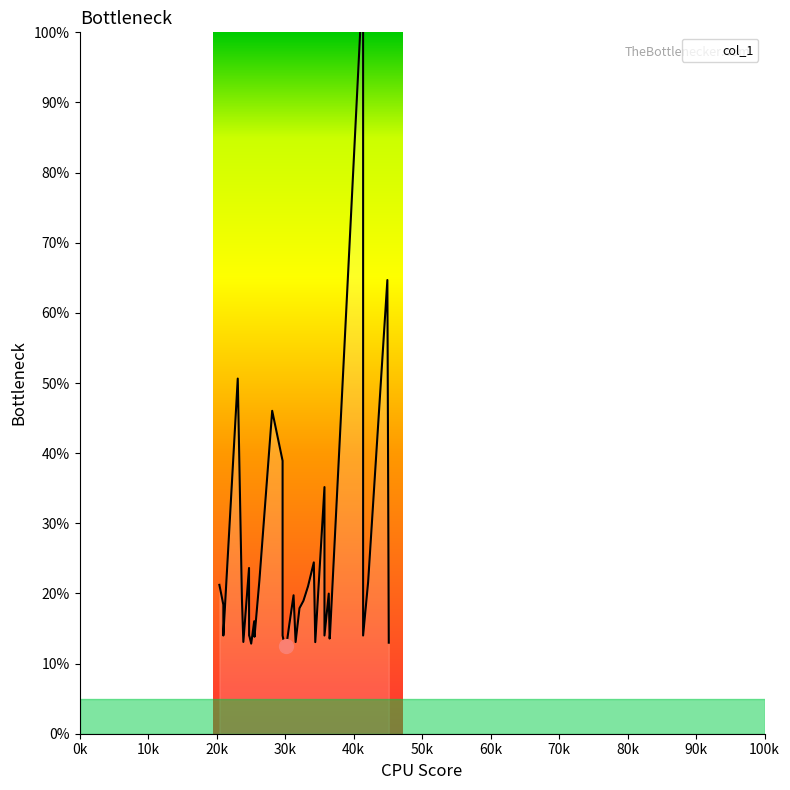

Where is the data nearest to the value 60?

44927.1